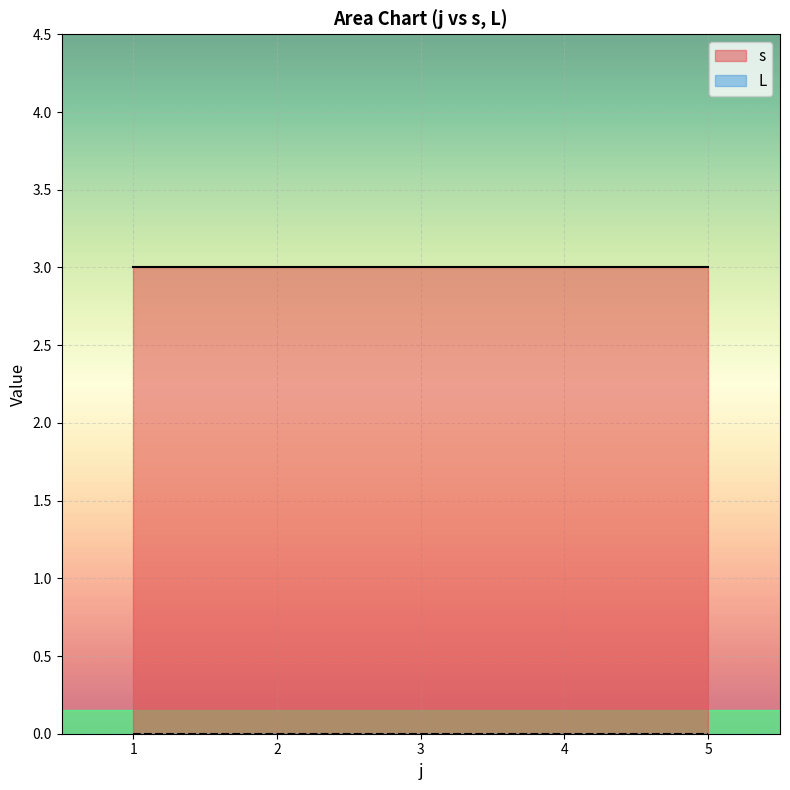

True or false: L and s cross at least once.

False